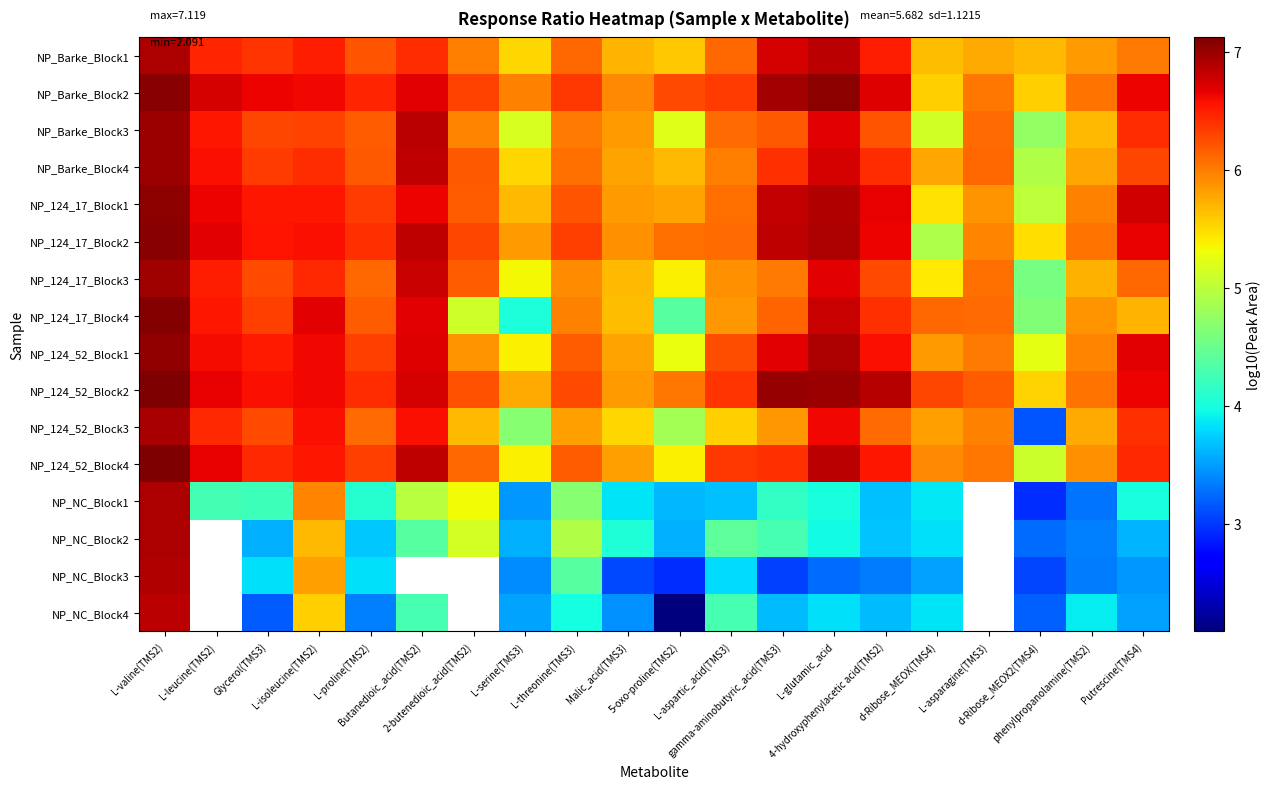

At how many categories does at least one series exceed 6?

17